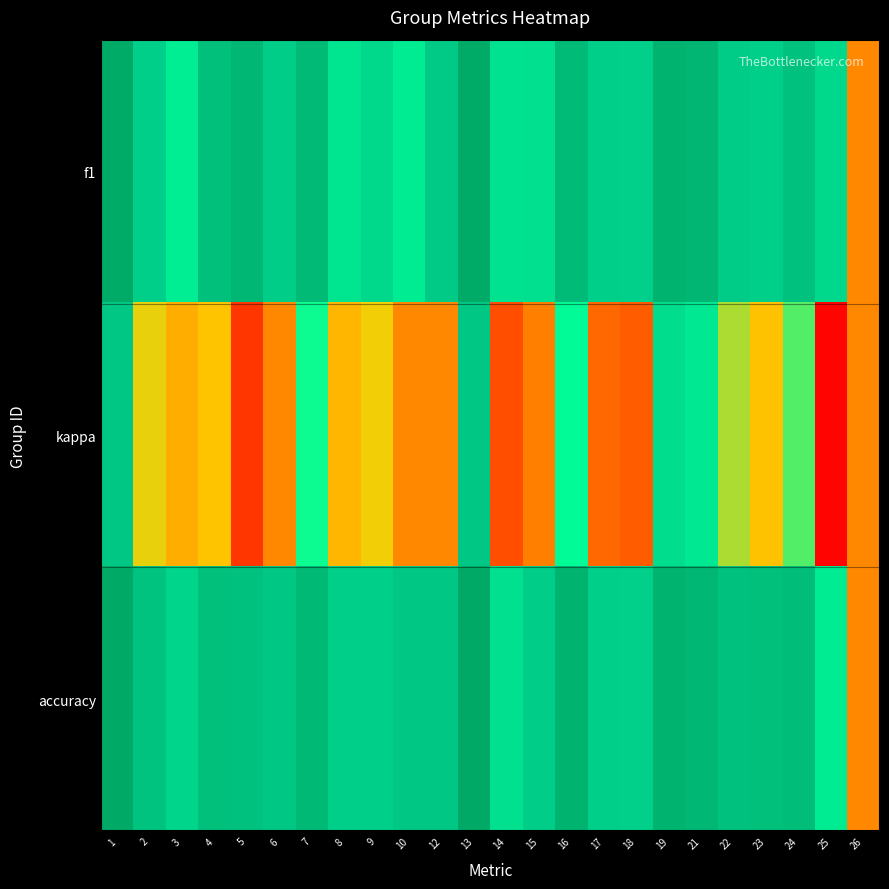

Which series has the widest spread of values?

kappa